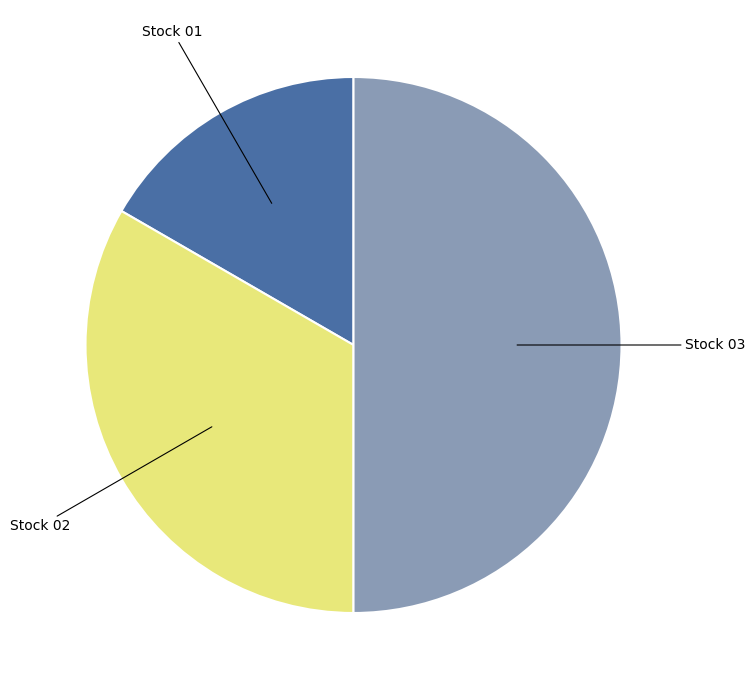

Combined, do Stock 01 and Stock 03 account for over 50%?

Yes